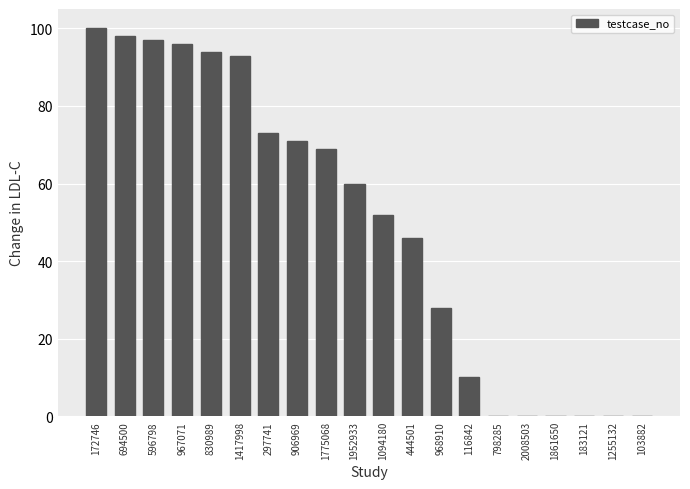

How many distinct data groups are displayed?

1